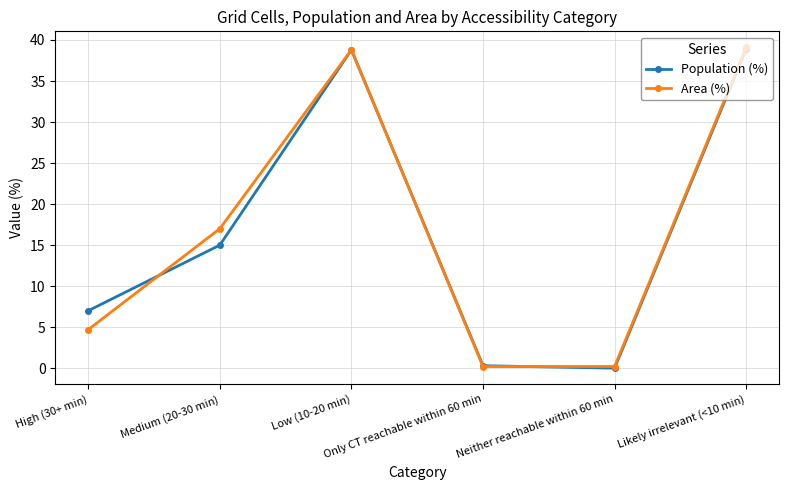

In Area (%), how many points are higher than both neighbors (excluding endpoints)?

1